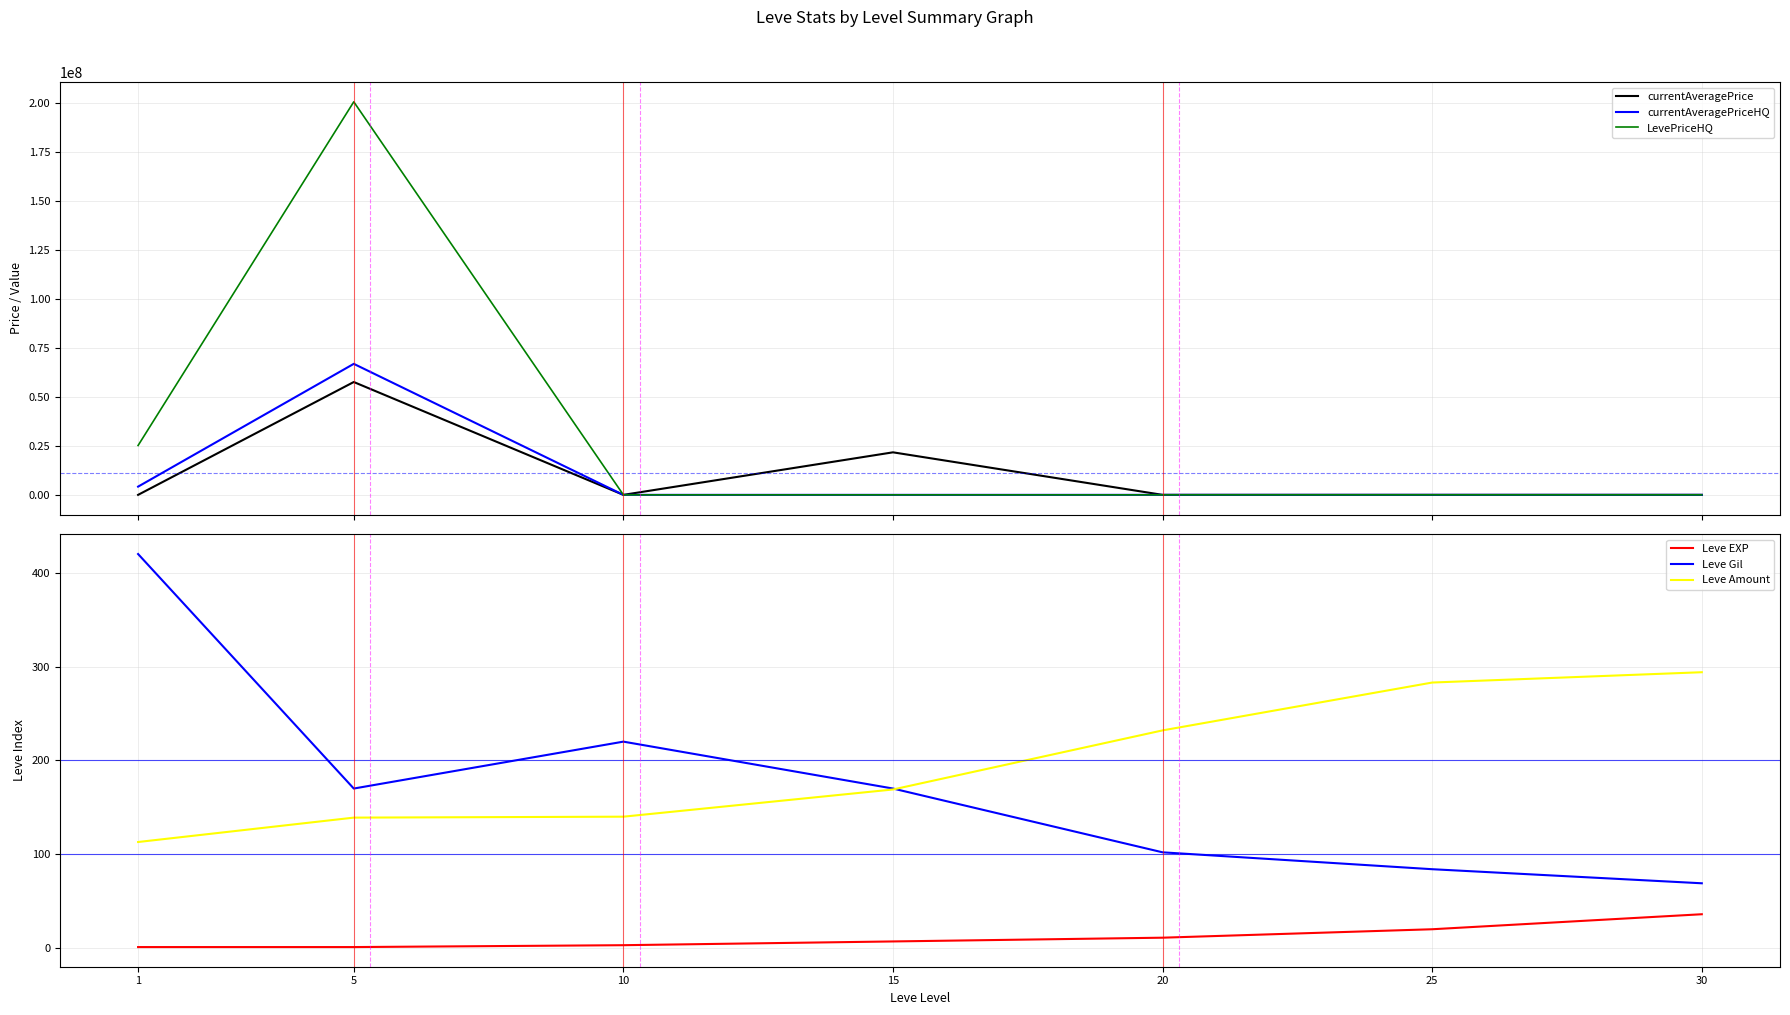

True or false: Leve Amount and Leve EXP cross at least once.

False